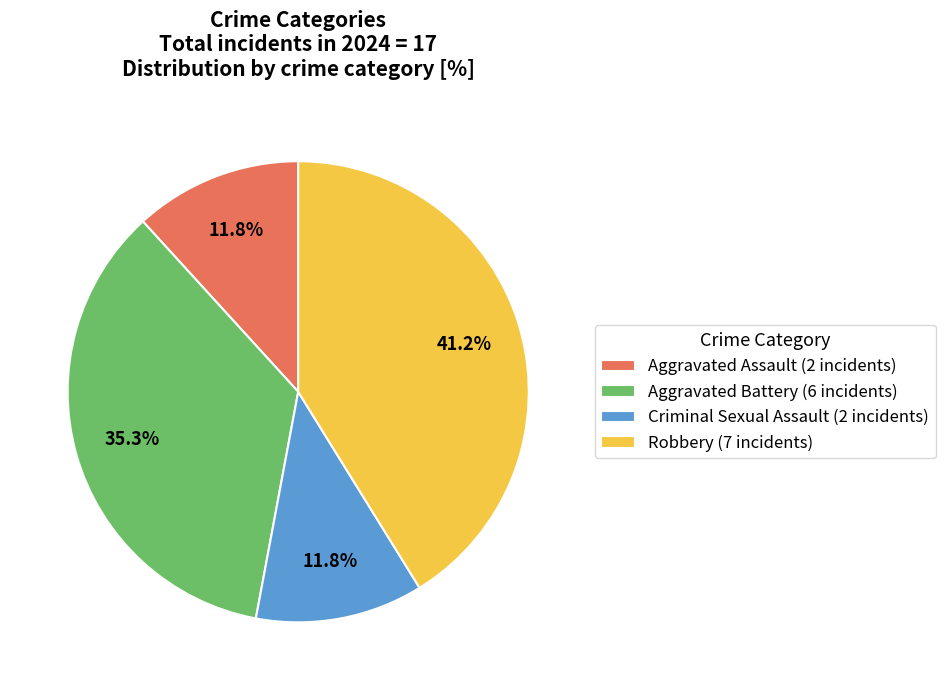

To the nearest percent, what portion does Aggravated Assault represent?

12%